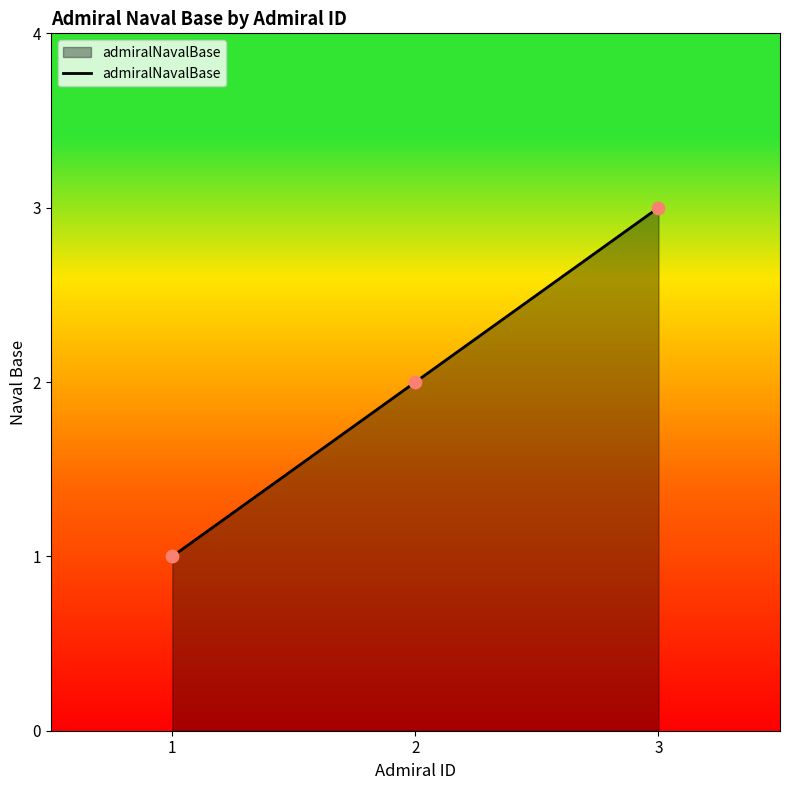

Between 3 and 1, which is larger?

3